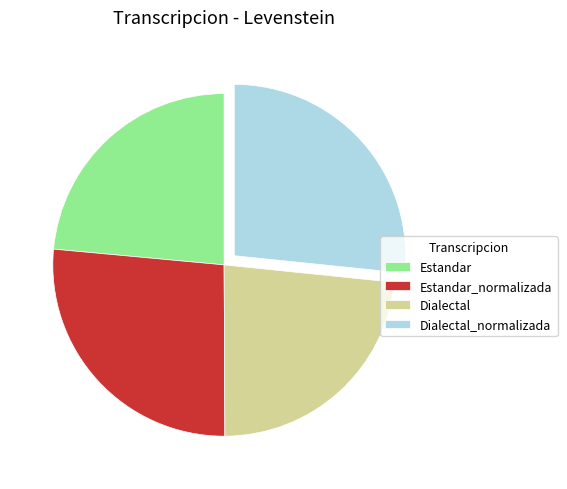

True or false: Dialectal accounts for 23% of the total.

True